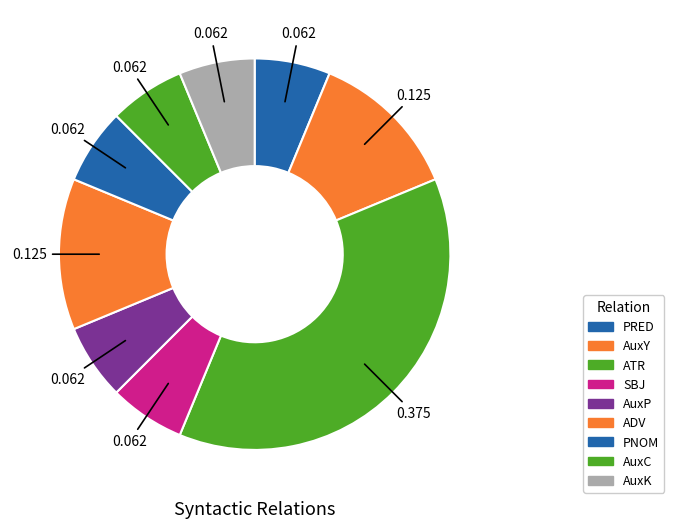

To the nearest percent, what percentage of the pie is AuxP?

6%